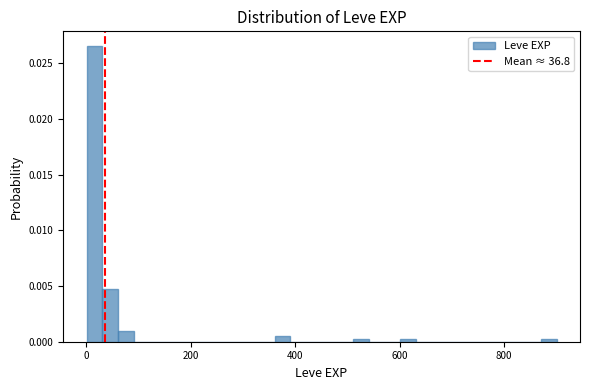

Read against the x-axis, roughly where is the centre of the tallest bar?

20